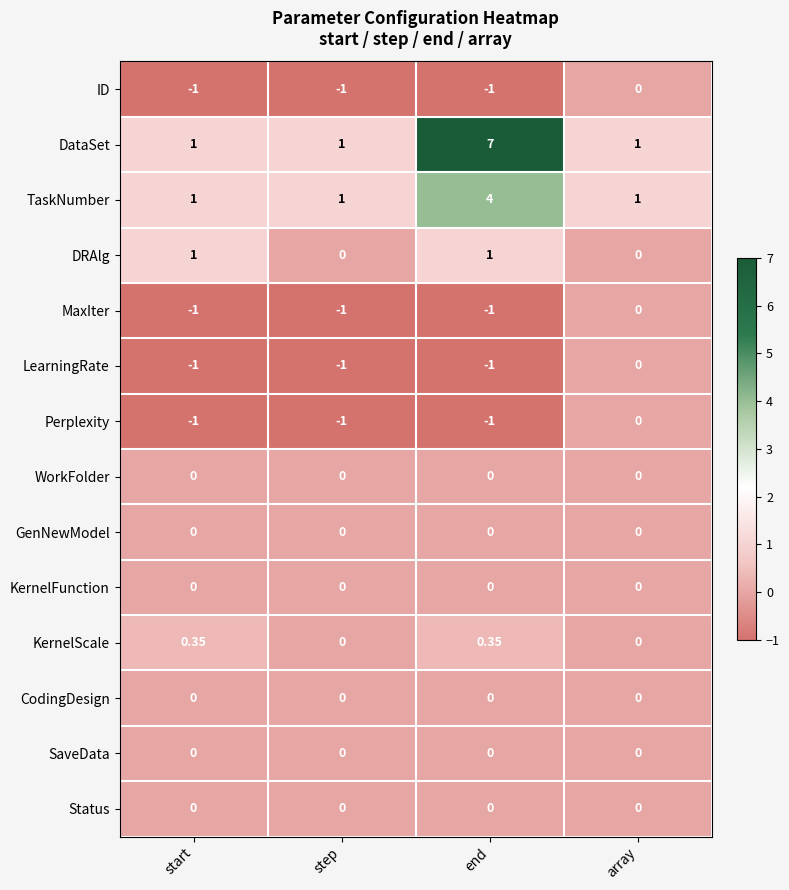

At which category is the sum across all series the highest?

end